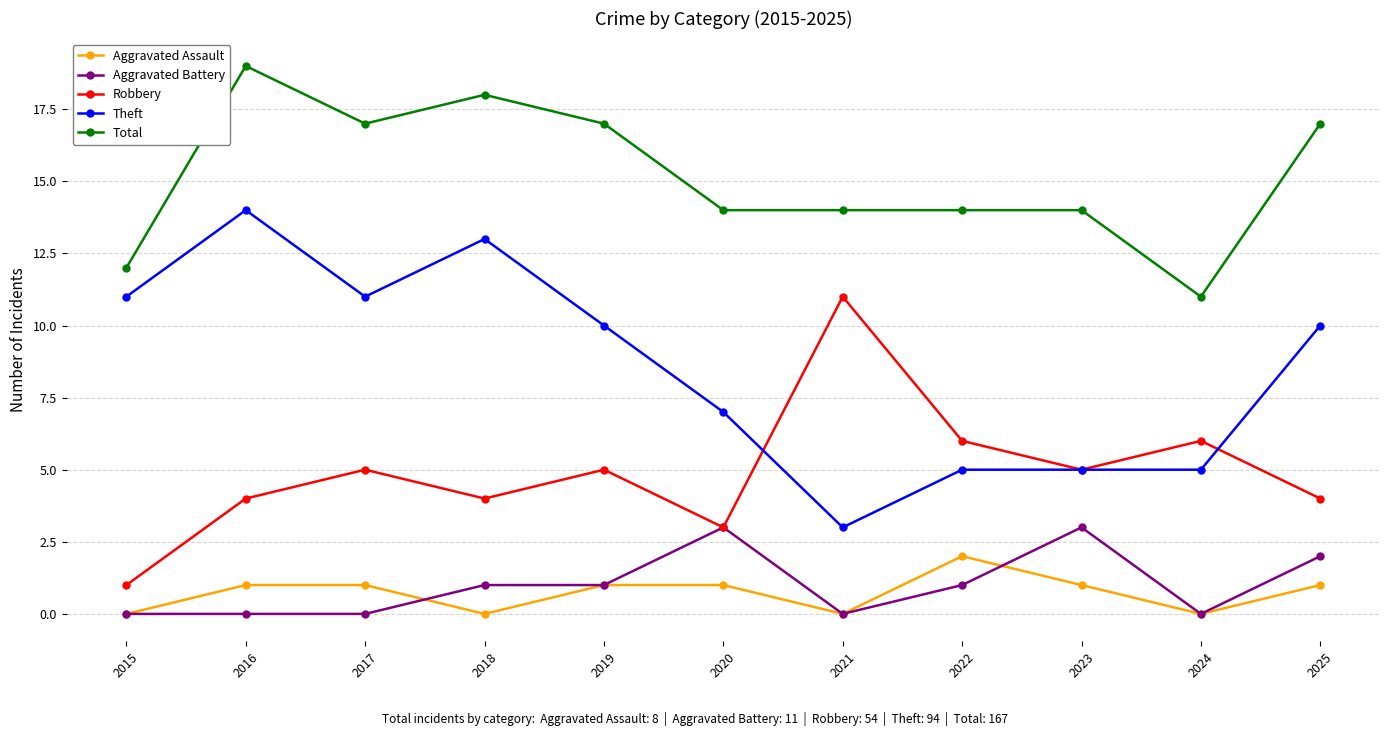

Which series has the largest range (max minus min)?

Theft